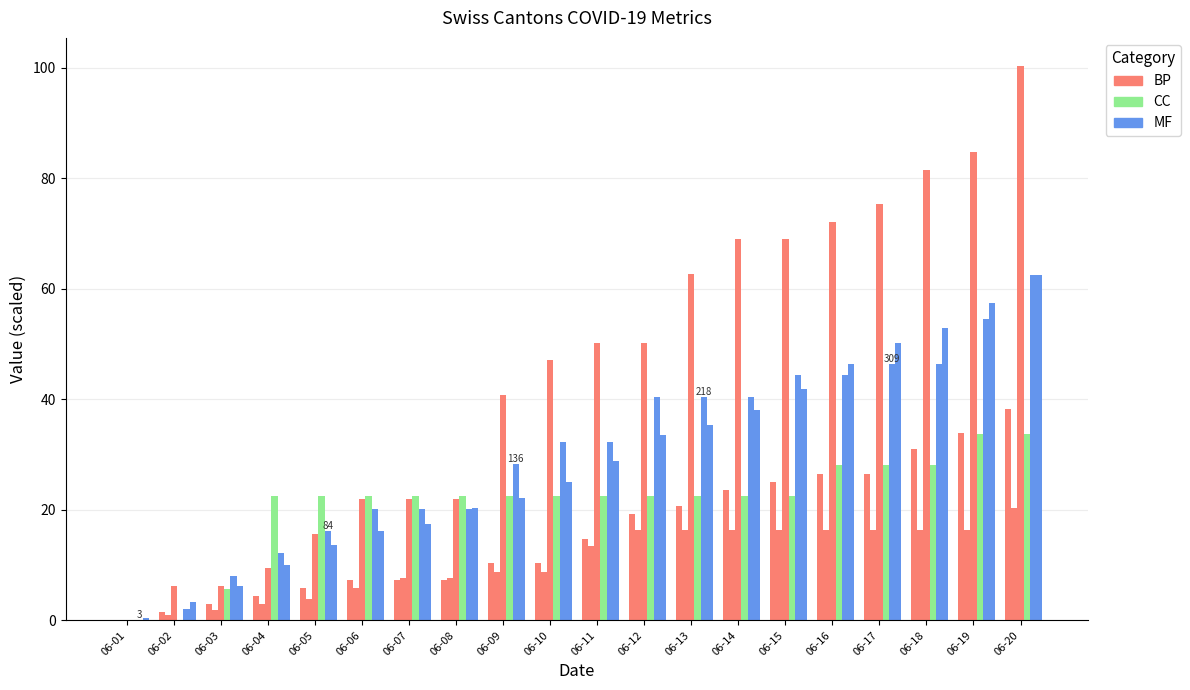

Are the bars grouped side by side (vs. stacked)?

Yes